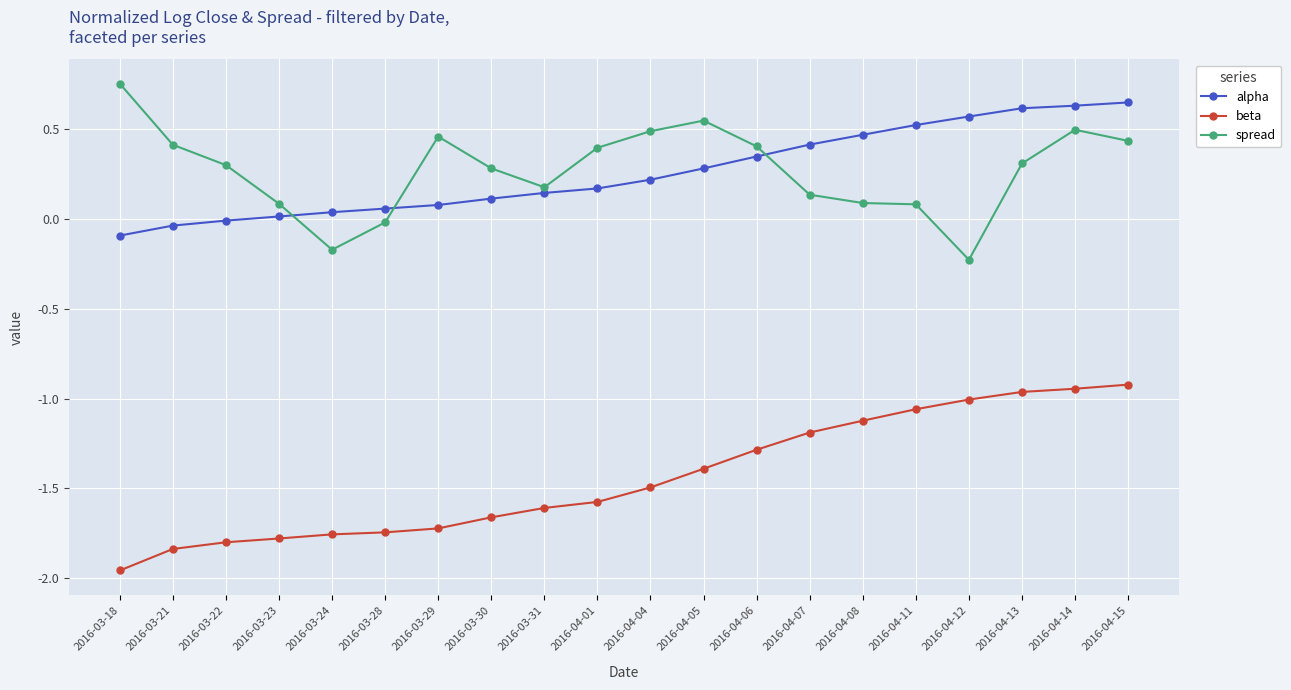

What position from the left is 2016-03-18?

1